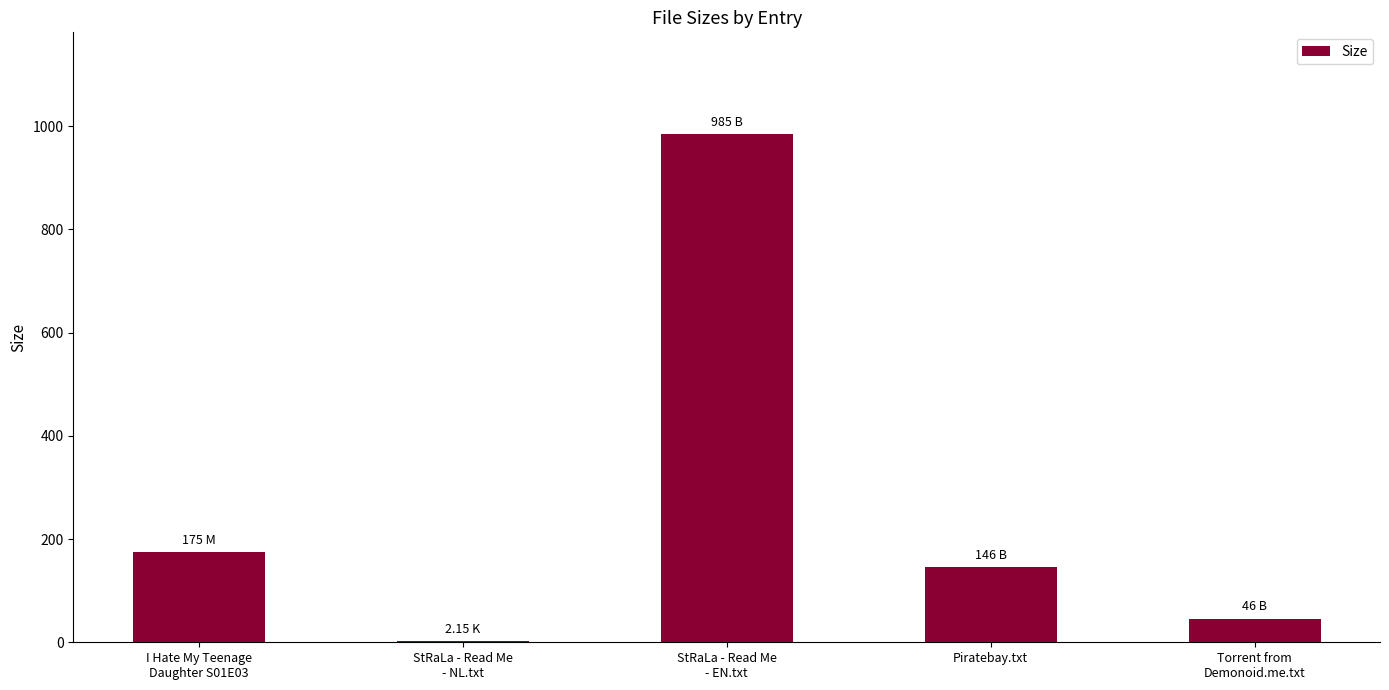

Which has a higher value, I Hate My Teenage
Daughter S01E03 or StRaLa - Read Me
- EN.txt?

StRaLa - Read Me
- EN.txt